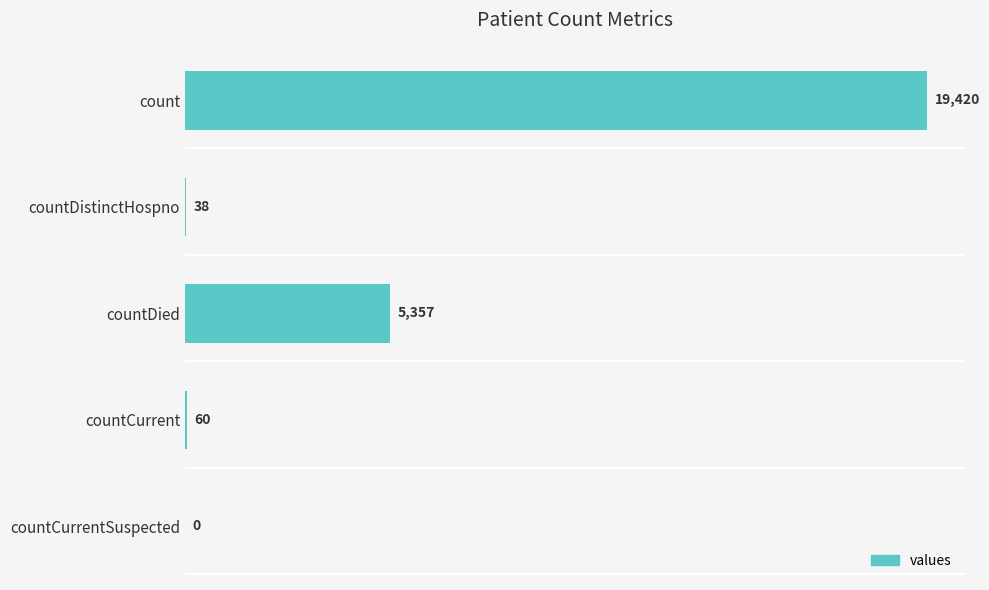

Are the bars horizontal?

Yes